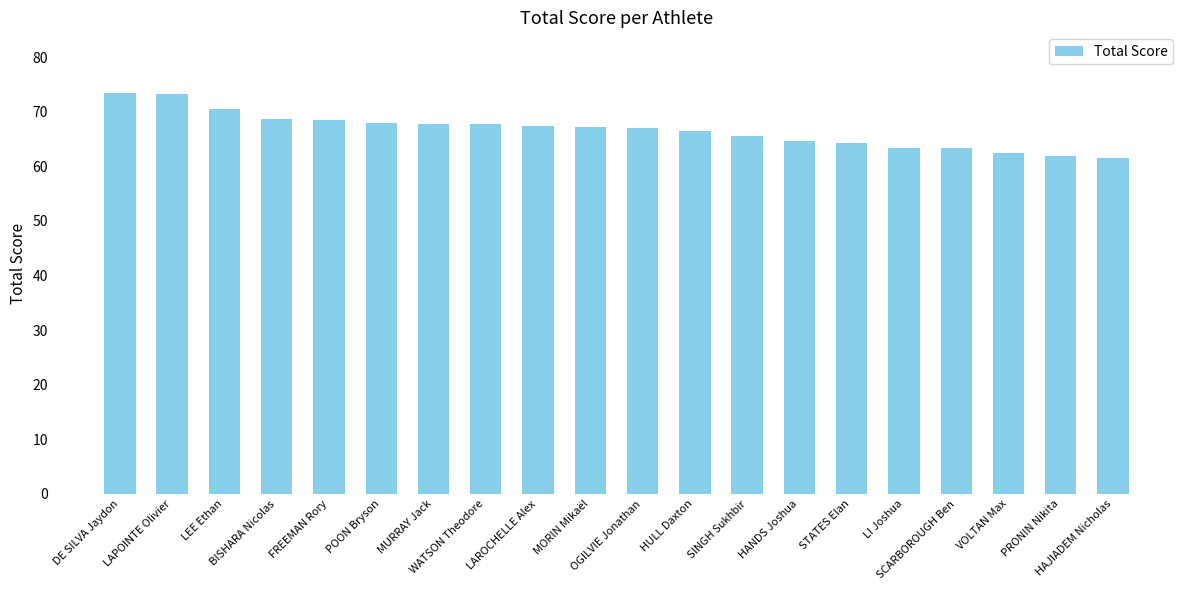

What is the value of the 4th bar from the left?

68.6